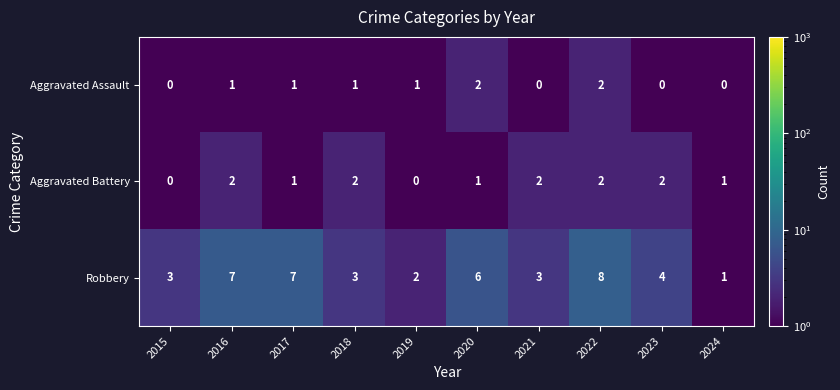

Which label corresponds to the largest value in the chart?

2022